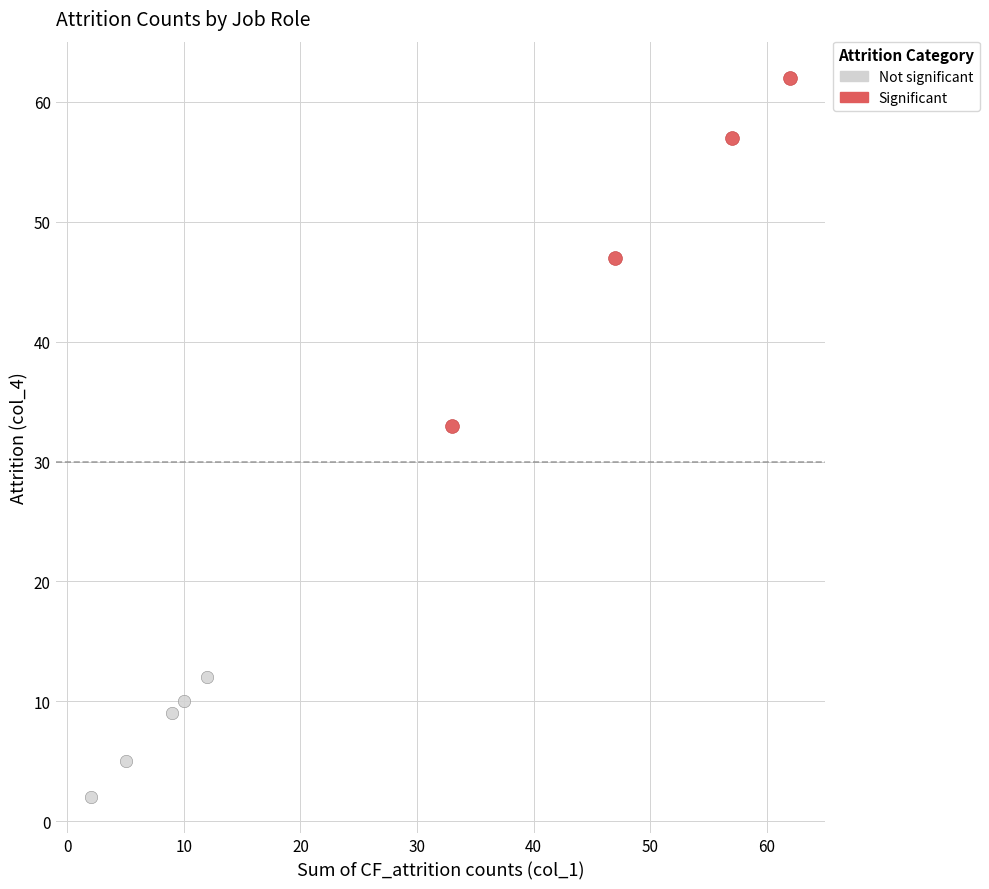

What are all the series names shown in the legend?

Not significant, Significant